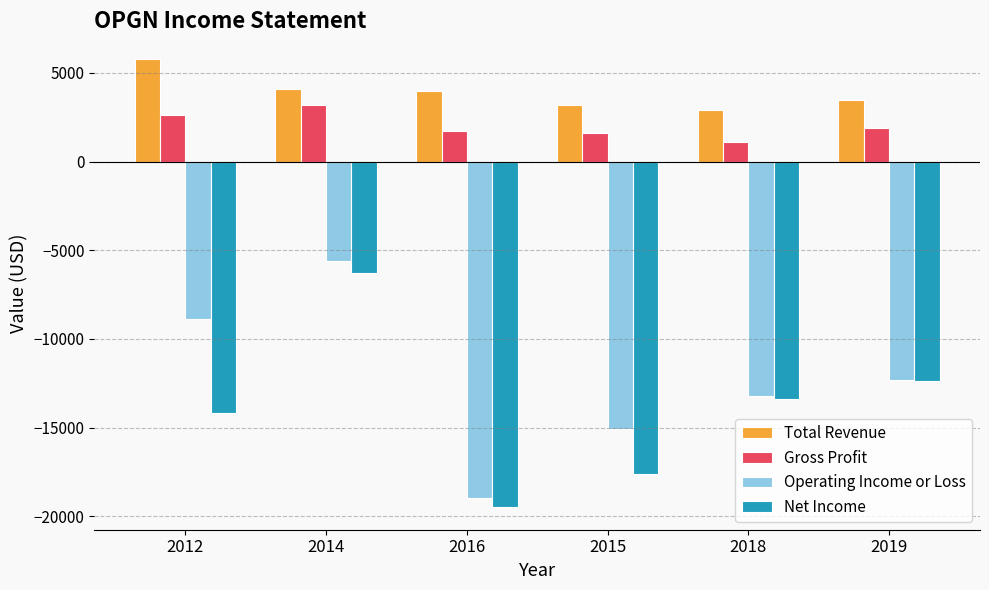

Which series has the largest range (max minus min)?

Operating Income or Loss